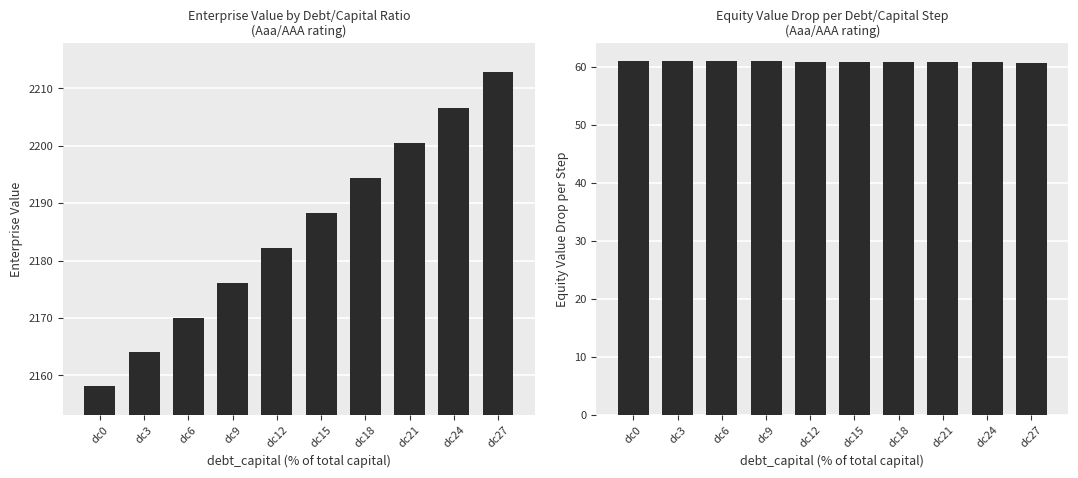

Rank the series at dc27 from lowest to highest value.

equity_value_drop, enterprise_value